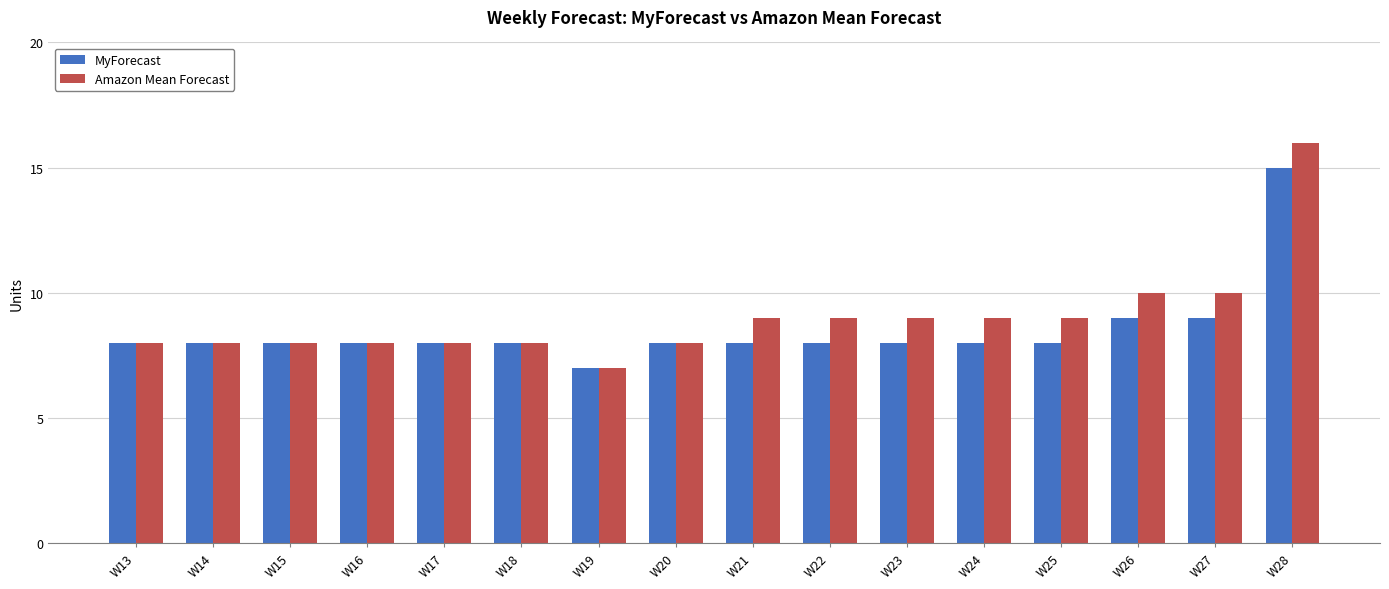

How many data points in Amazon Mean Forecast are less than 9?

8